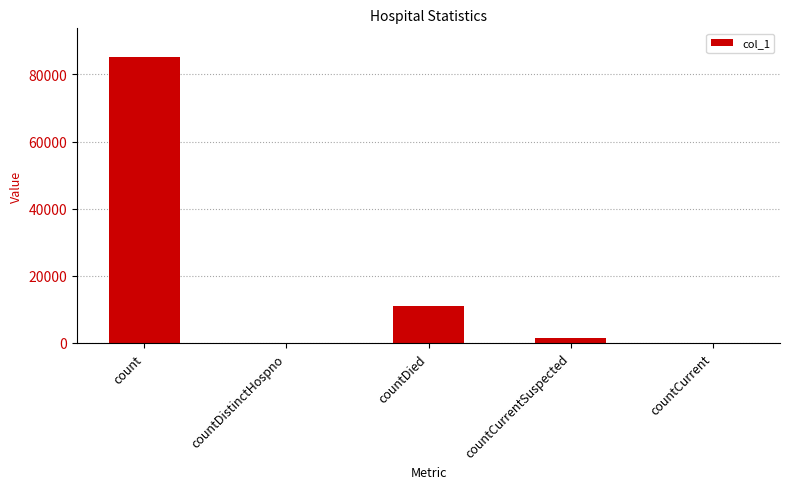

Which category has the highest value across all series?

count